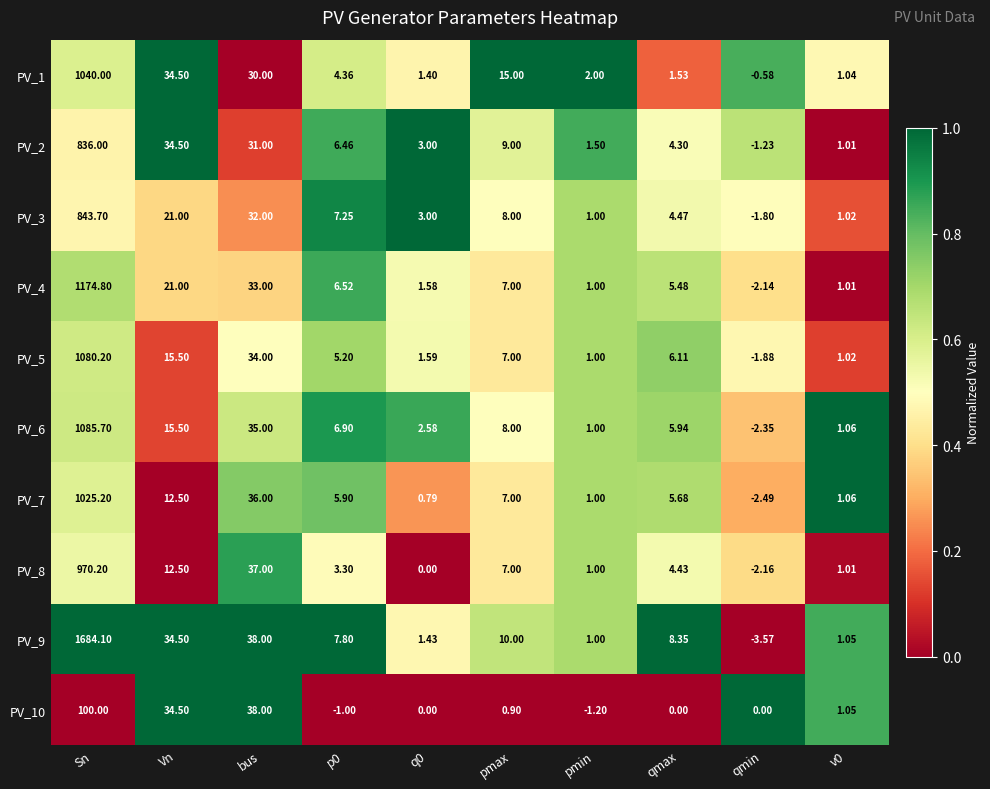

Which category has the lowest value in the PV_6 series?

qmin